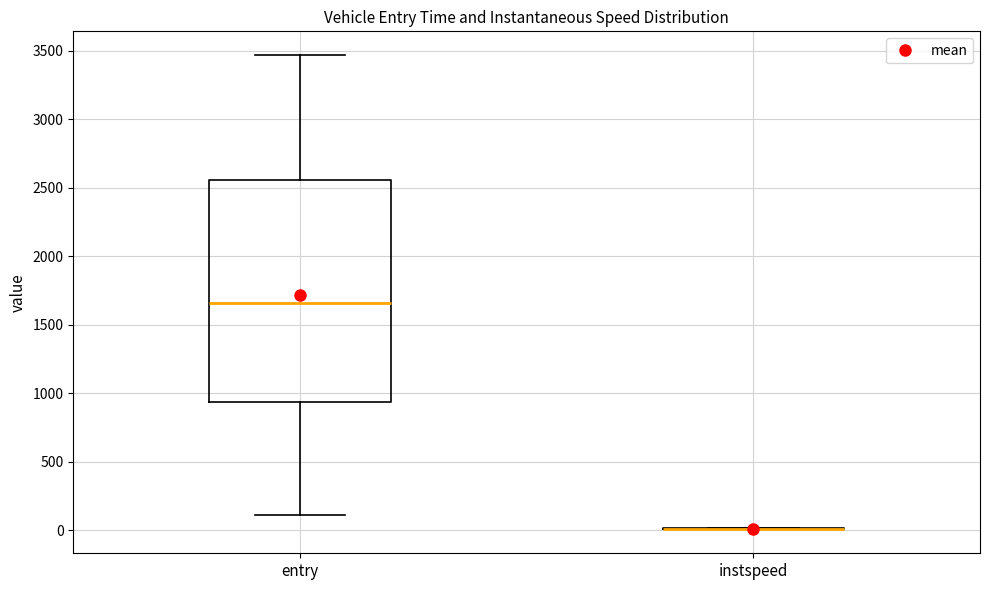

Reading left to right, transcribe this box plot: for each box, give where its median line is, the range the box spans, and where its two whiskers end, as read against the y-axis. The values are not printed on the chart, so give them approximately, as read against the axis.

entry: median 1650, box 950 to 2550, whiskers 100 to 3450
instspeed: box collapsed to a line at 0, whiskers 0 to 0